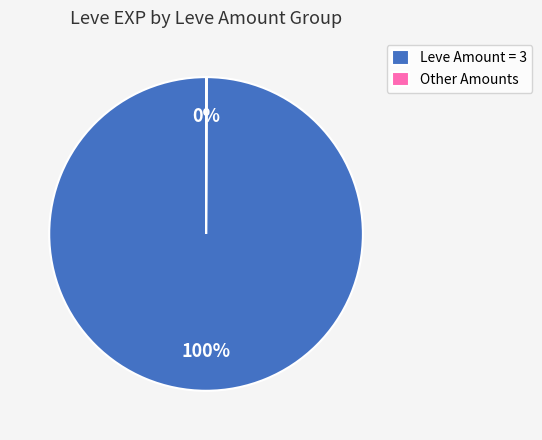

To the nearest percent, what is the average slice percentage?

50%